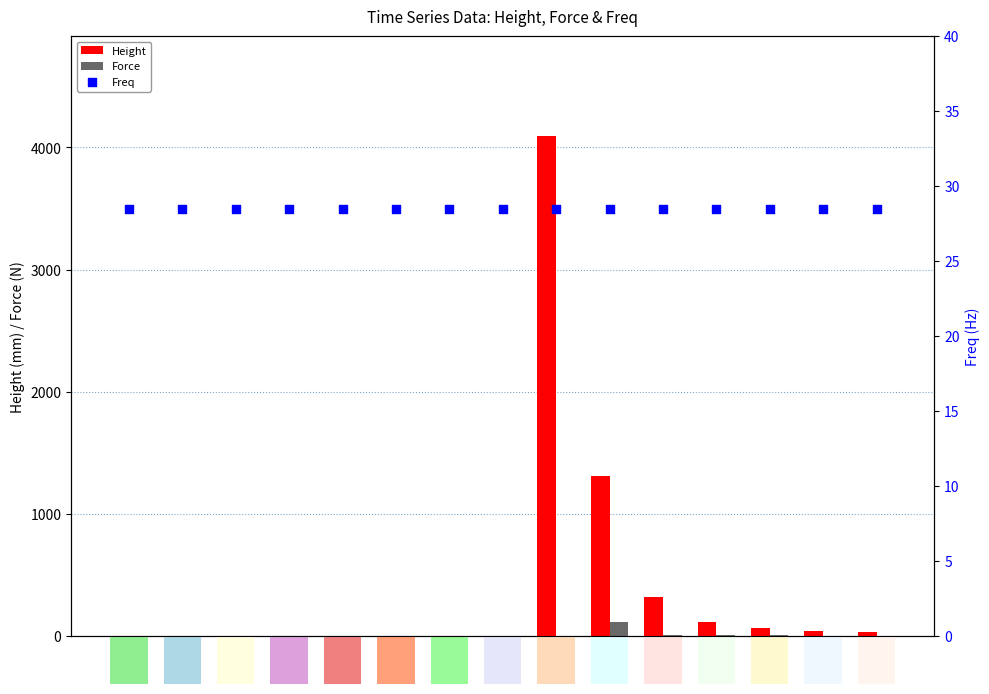

Is the value of Force at 6.5 greater than the value of Height at 2.0?

Yes